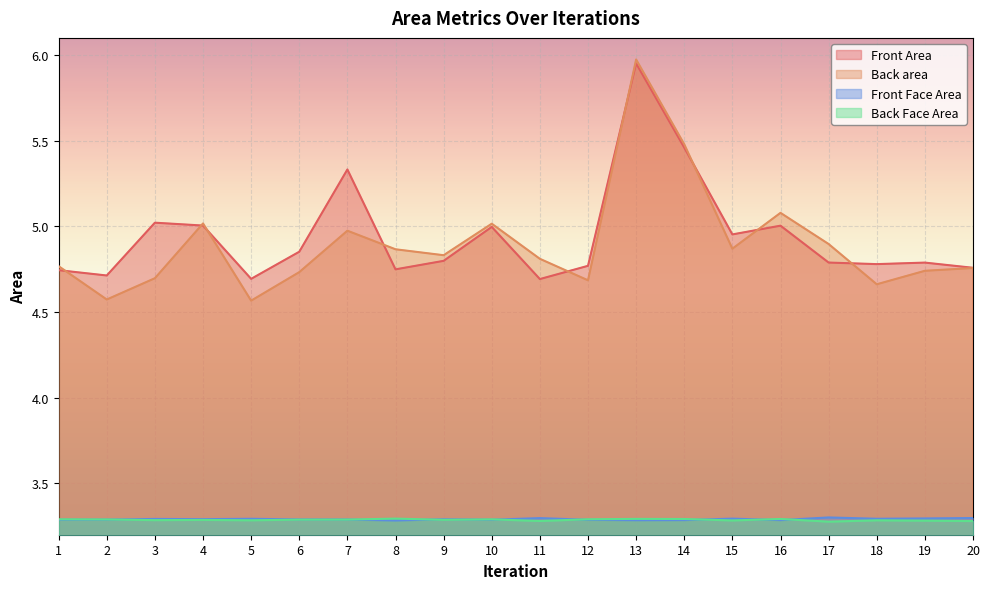

What are all the series names shown in the legend?

Front Area, Back area, Front Face Area, Back Face Area